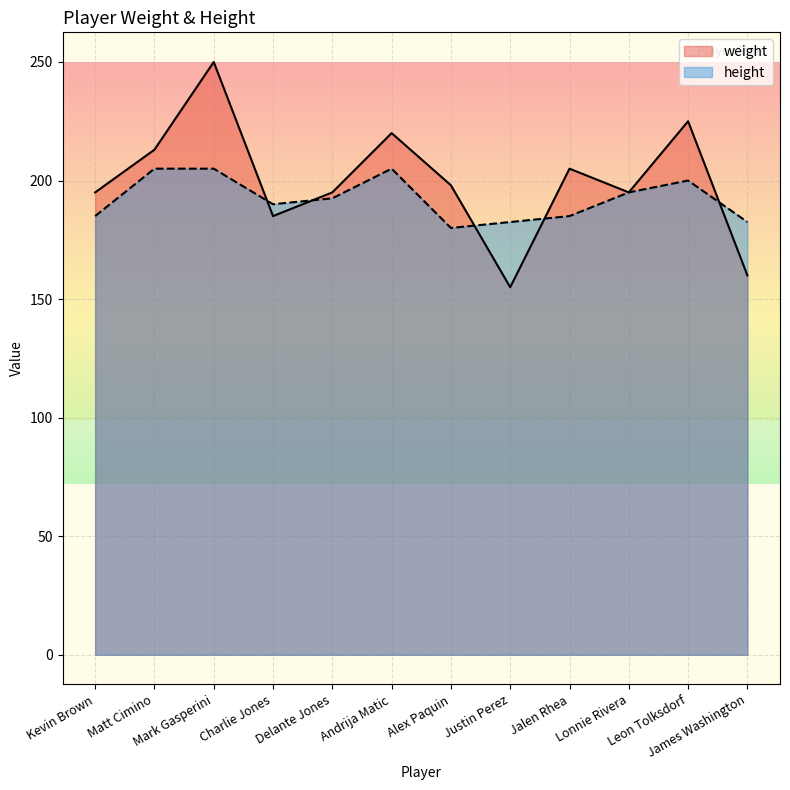

What is the minimum value shown in the chart?

155.0